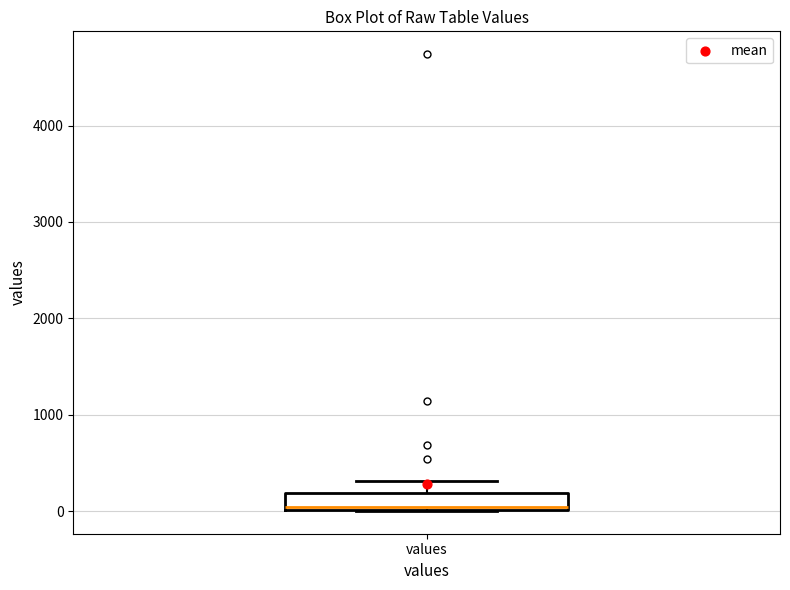

Transcribe this box plot: give where the median line is, the range the box spans, and where the two whiskers end, as read against the y-axis. The values are not printed on the chart, so give them approximately, as read against the axis.

median 0, box 0 to 200, whiskers 0 to 300